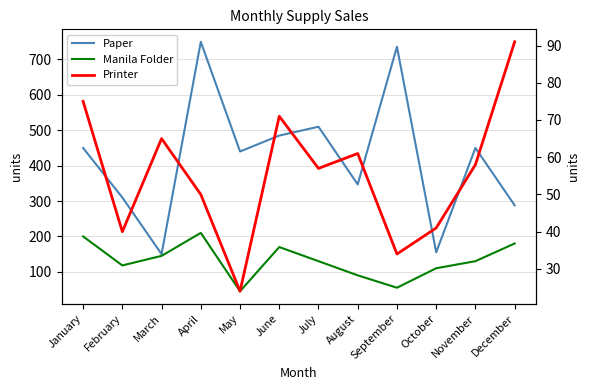

Reading left to right, transcribe all the data shown in this chart.

Paper: January=450	February=310	March=150	April=750	May=440	June=485	July=510	August=347	September=736	October=155	November=450	December=288
Manila Folder: January=200	February=118	March=145	April=210	May=45	June=170	July=130	August=90	September=55	October=110	November=130	December=180
Printer: January=75	February=40	March=65	April=50	May=24	June=71	July=57	August=61	September=34	October=41	November=58	December=91